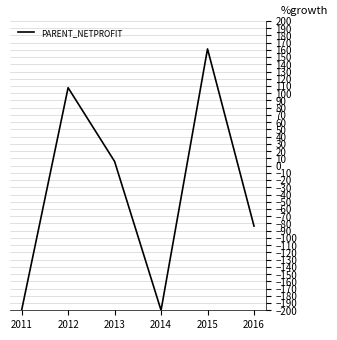

What is the change in value from 2012 to 2015?

+53.6